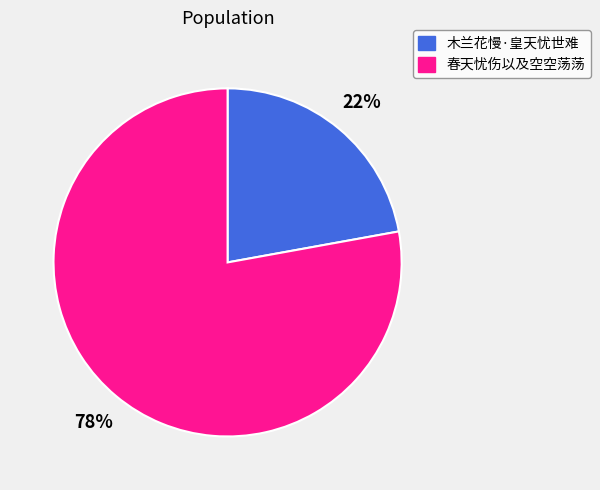

Is it true that 木兰花慢·皇天忧世难 is 22% of the pie?

True